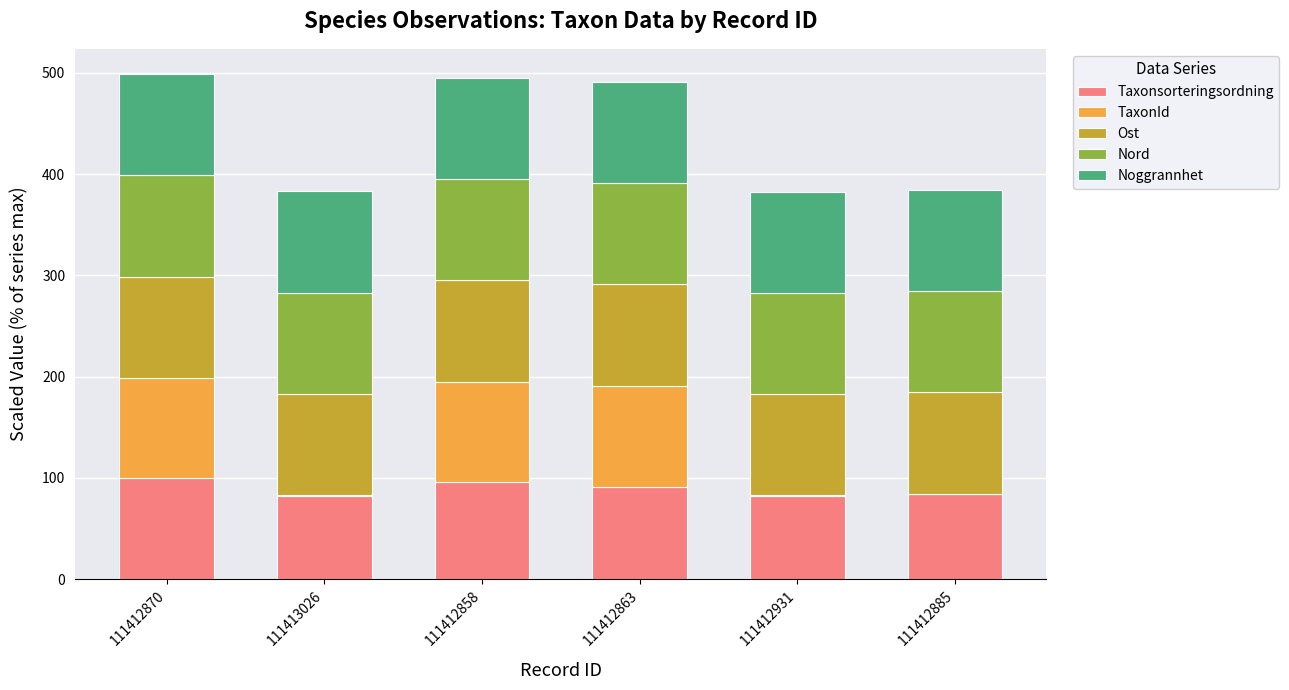

The value of Taxonsorteringsordning at 111412885 is 133.2. True or false?

False